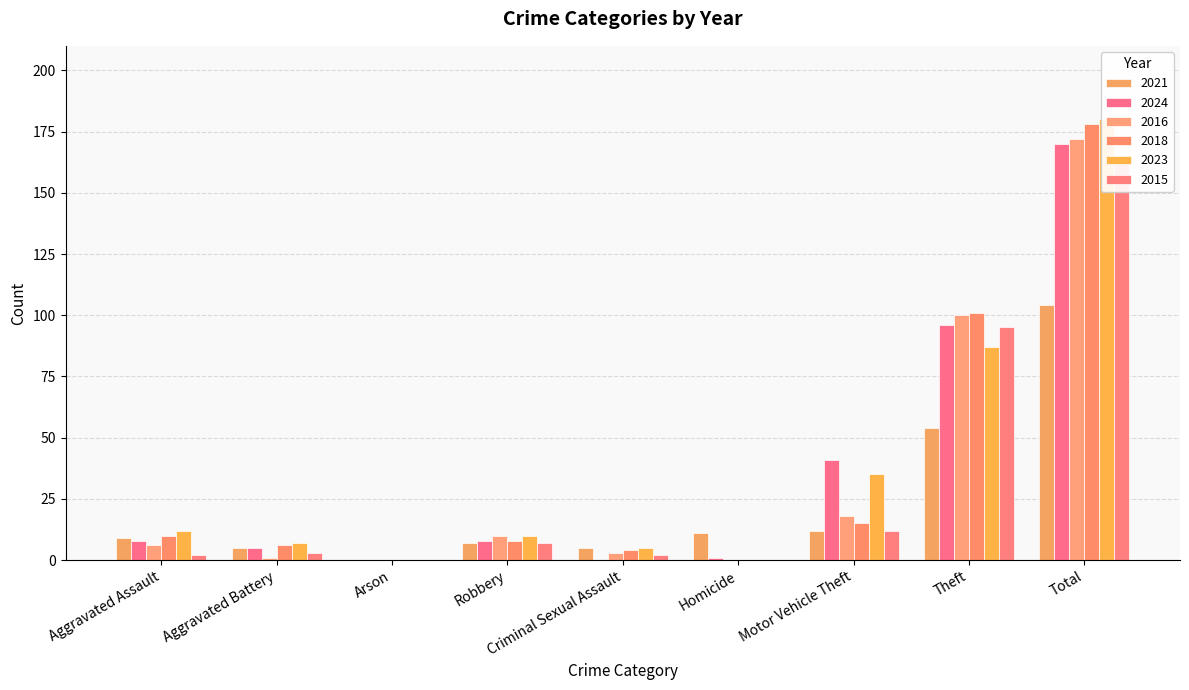

What is the value of the 2018 bar at the 2nd from the left?

6